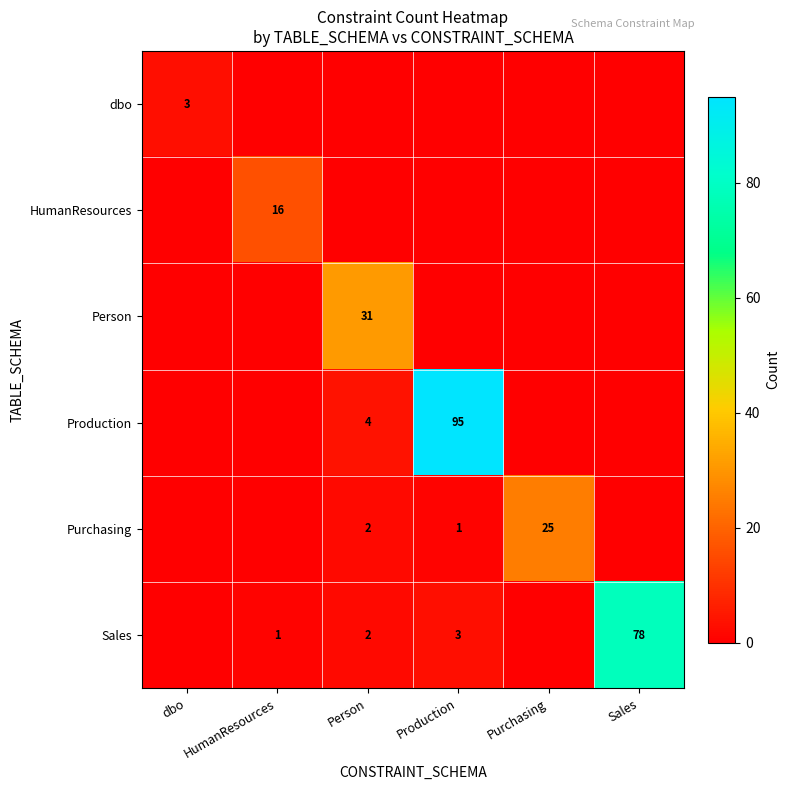

At how many categories does at least one series exceed 48?

2